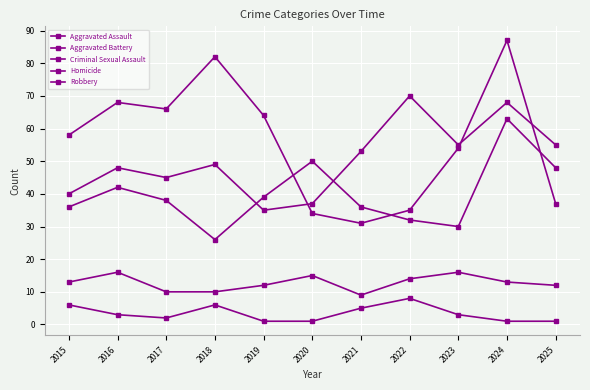

List the series in order of their peak value, lowest first.

Homicide, Criminal Sexual Assault, Aggravated Battery, Aggravated Assault, Robbery